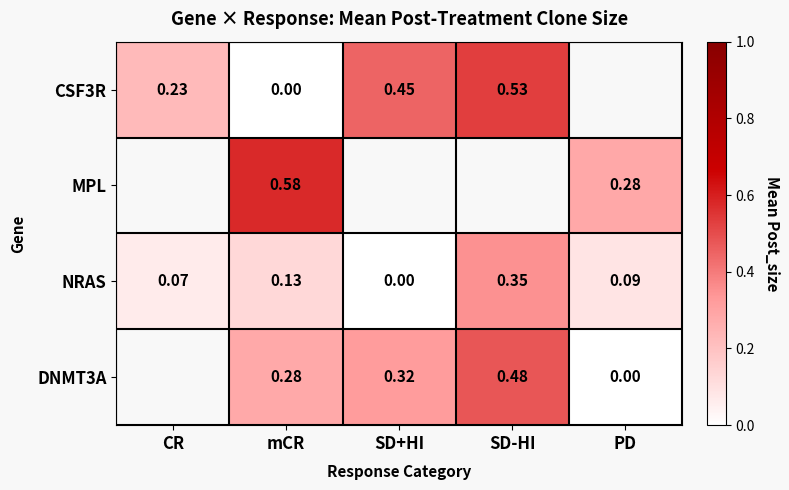

At which label is NRAS closest to 0?

SD+HI